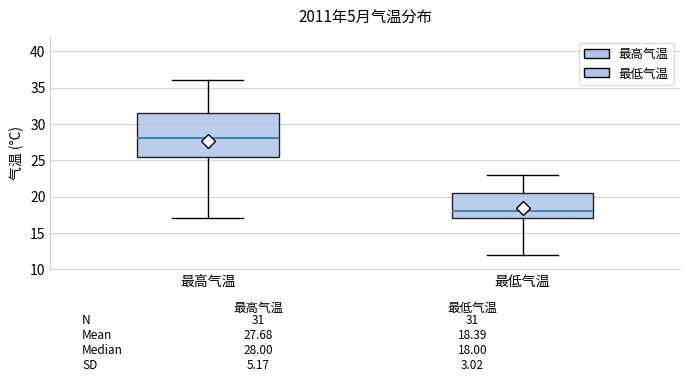

Which box's median line is the highest?

最高气温